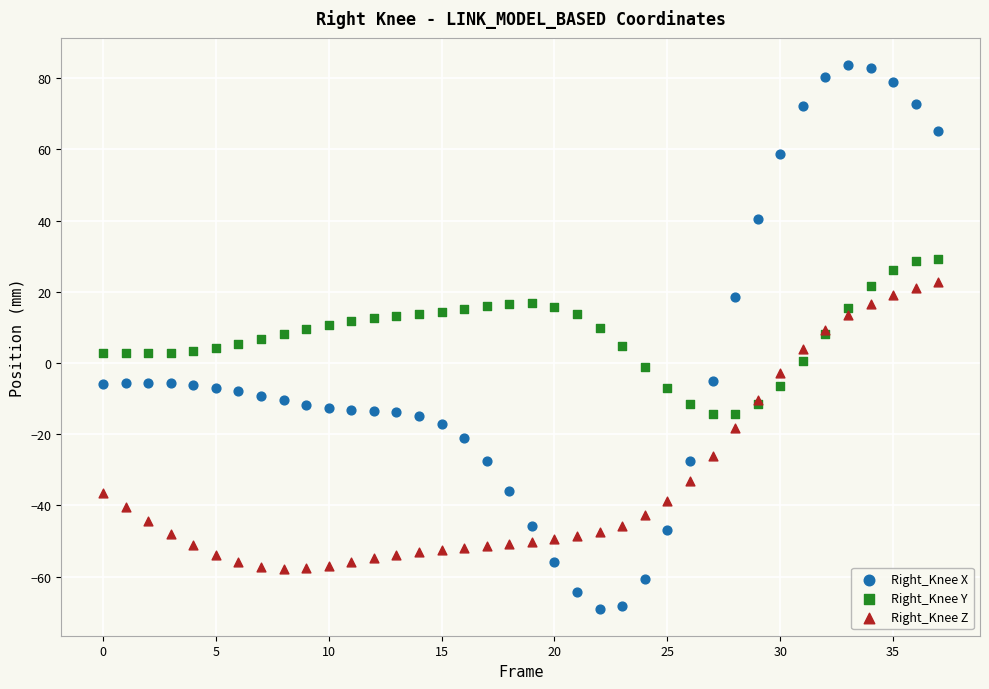

Which series contains the lowest Y value?

Right_Knee X